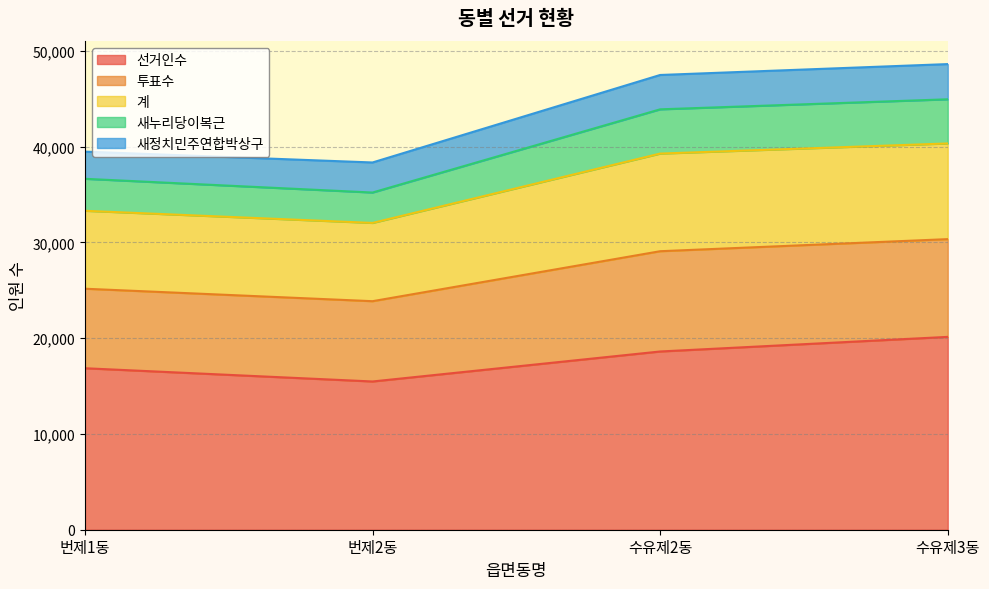

How many lines are shown in the chart?

5